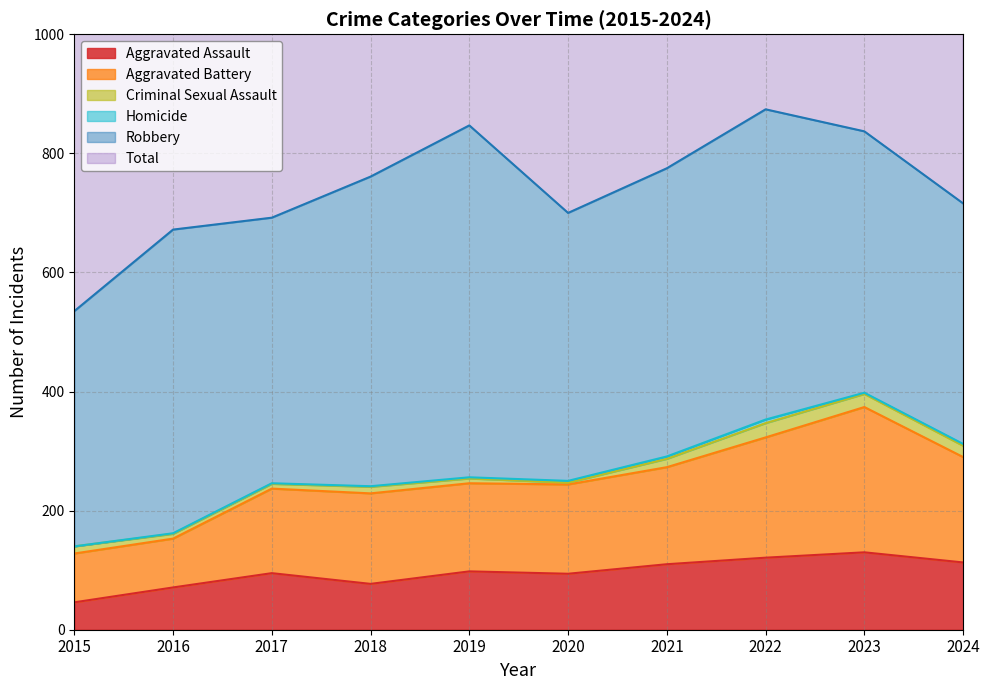

What is the spread (max minus min) of values at 2019?

749